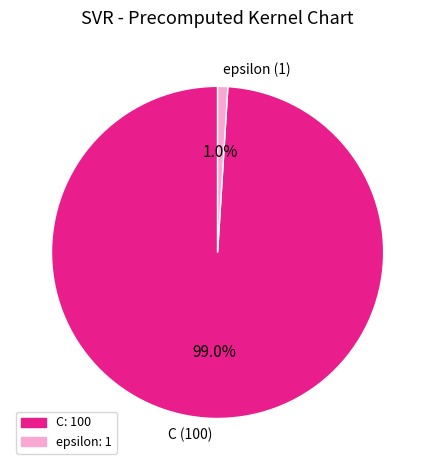

To the nearest percent, what is the combined percentage of C and epsilon?

100%